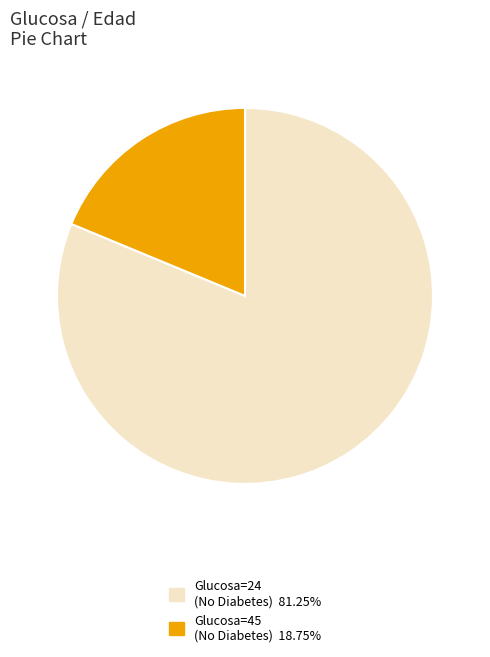

Does any single category account for the majority?

Yes